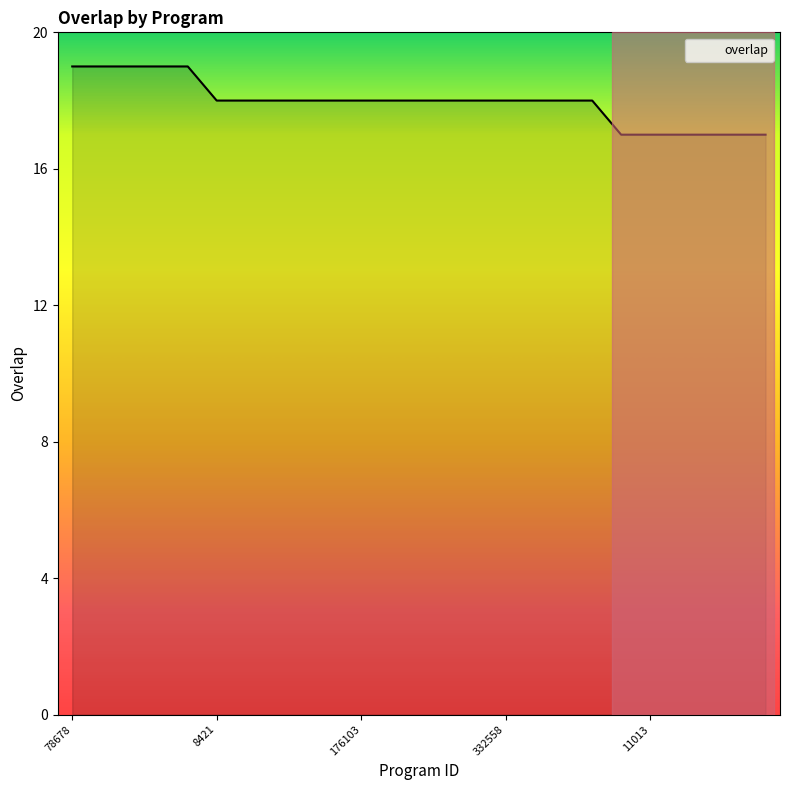

What is the smallest value displayed?

17